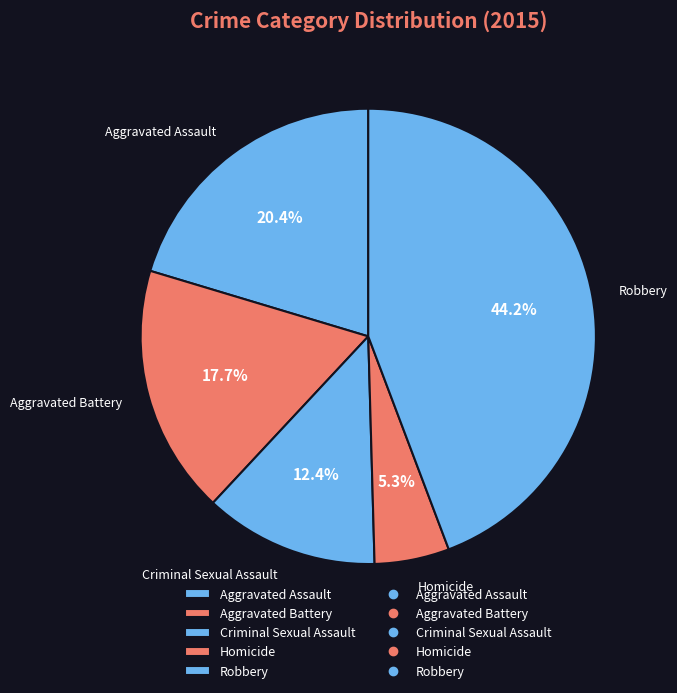

What percentage is the Criminal Sexual Assault slice, to the nearest percent?

12%